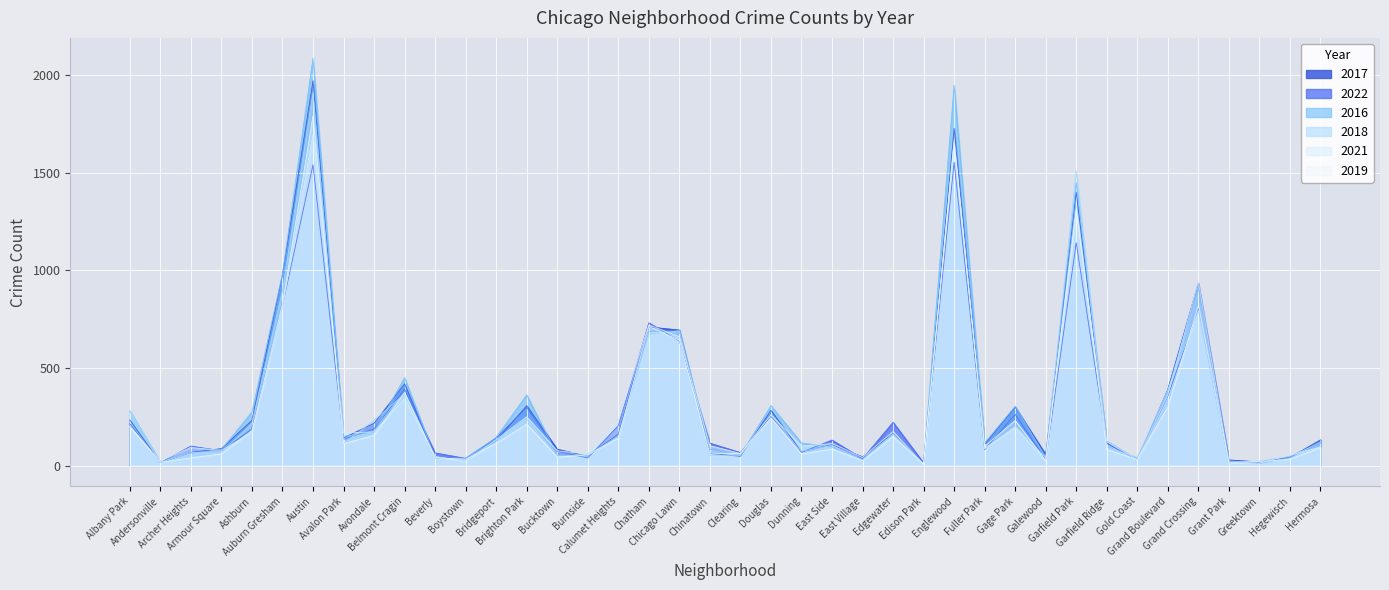

What is the spread (max minus min) of values at Gold Coast?

12